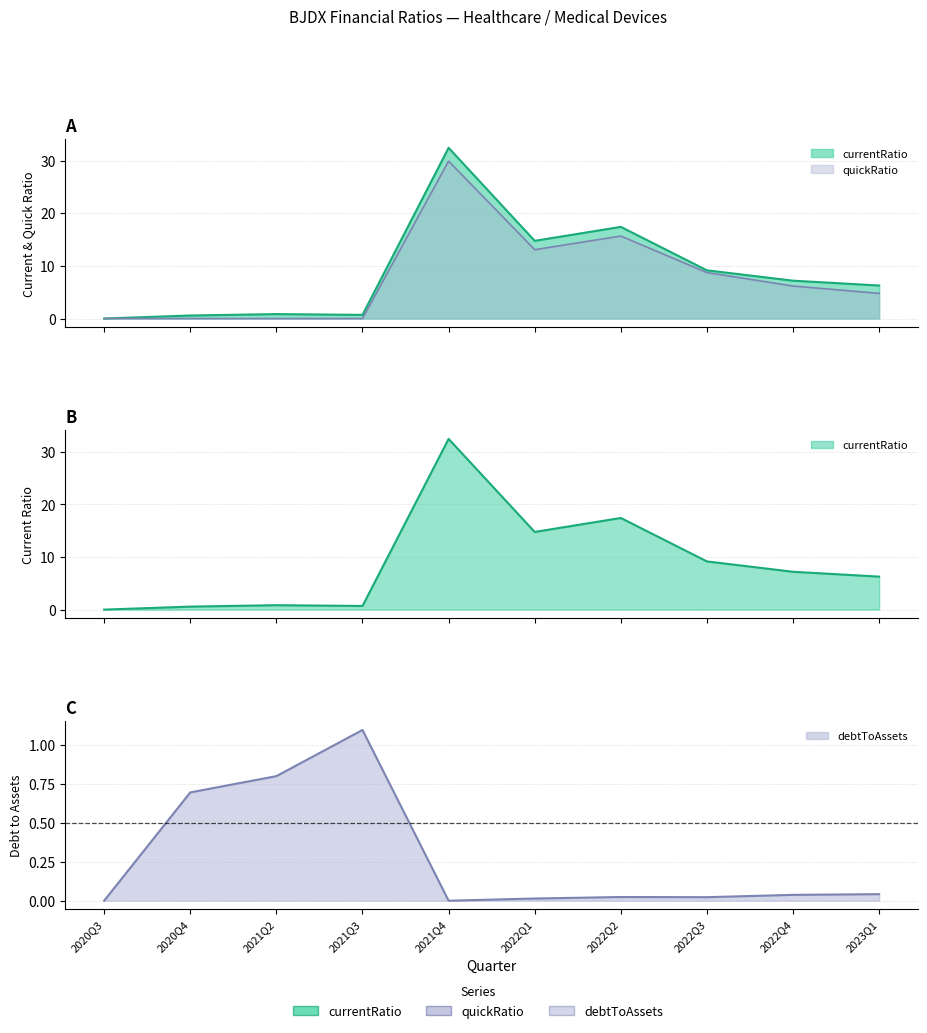

What is the maximum value shown in the chart?

32.4